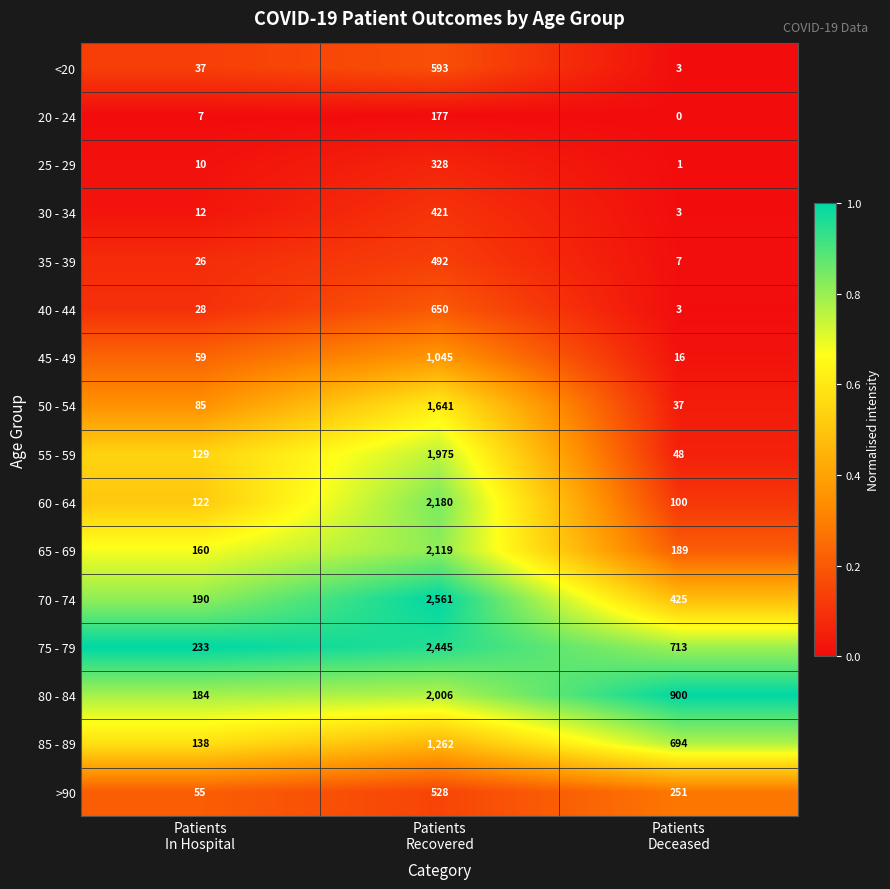

Which series has the largest total across all categories?

75 - 79